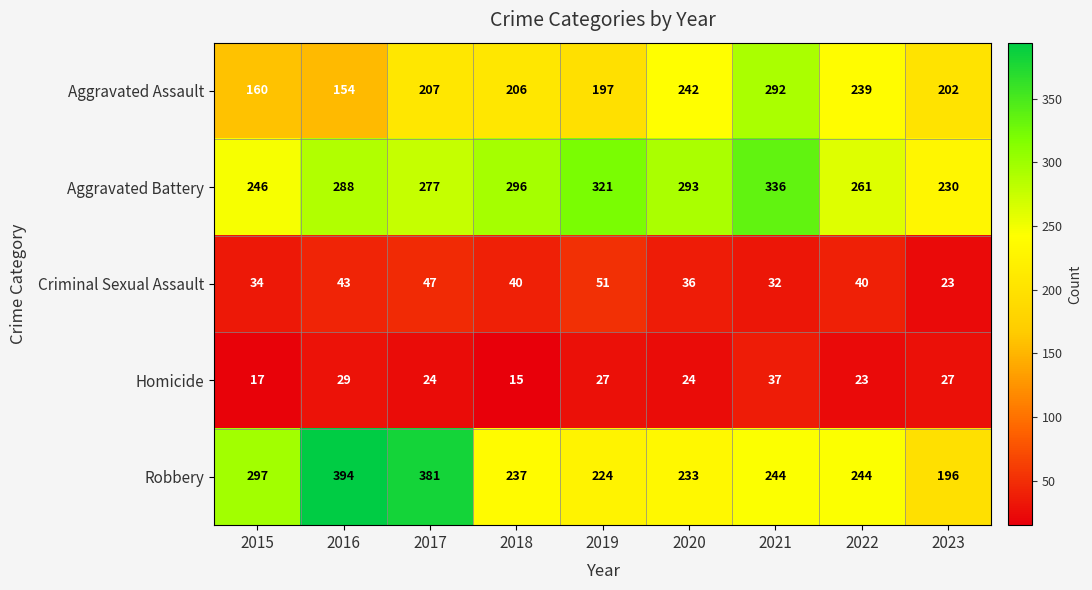

Which series has the largest range (max minus min)?

Robbery